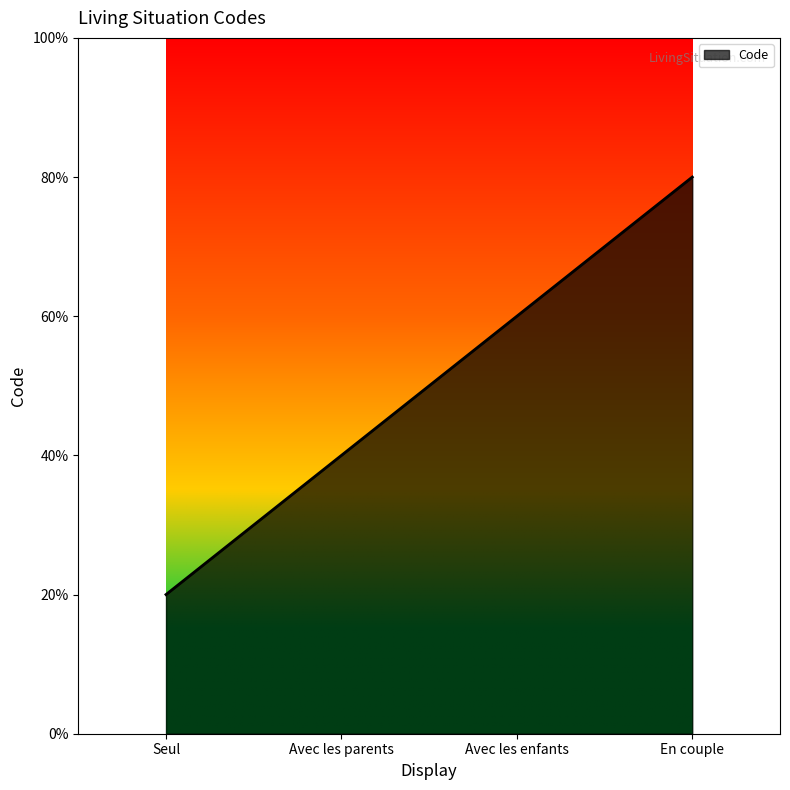

What is the sum of all values?

10